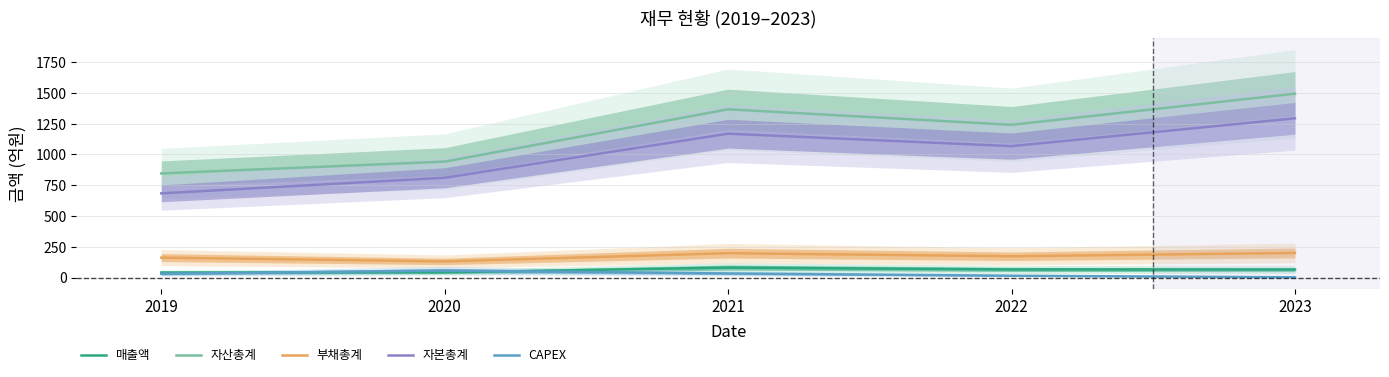

Is this an area chart (filled region under the line)?

No